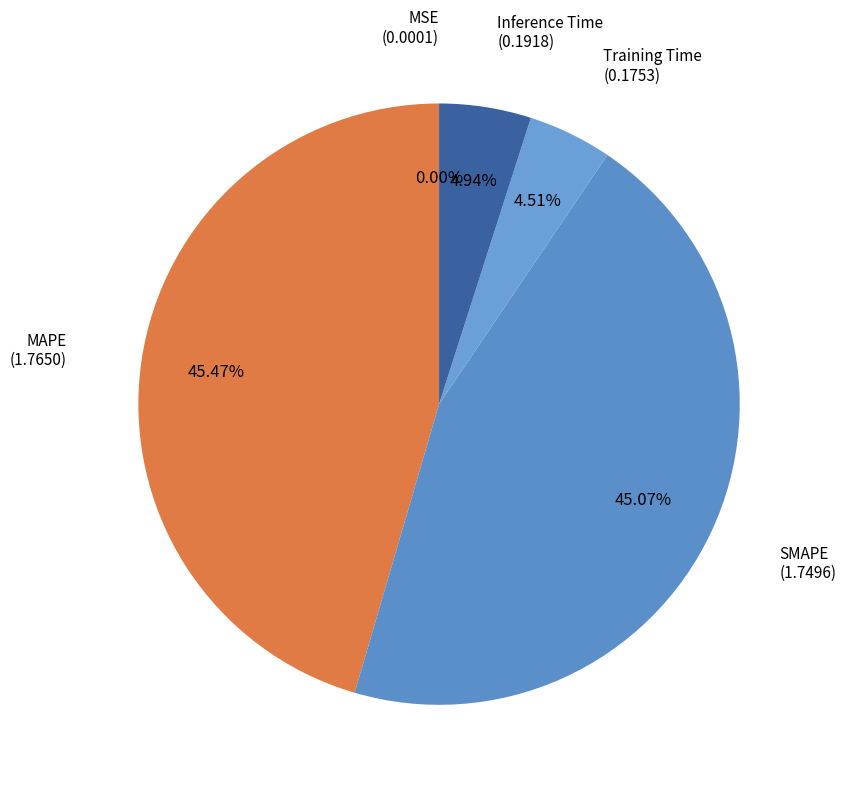

Is there any slice that represents more than half of the pie?

No